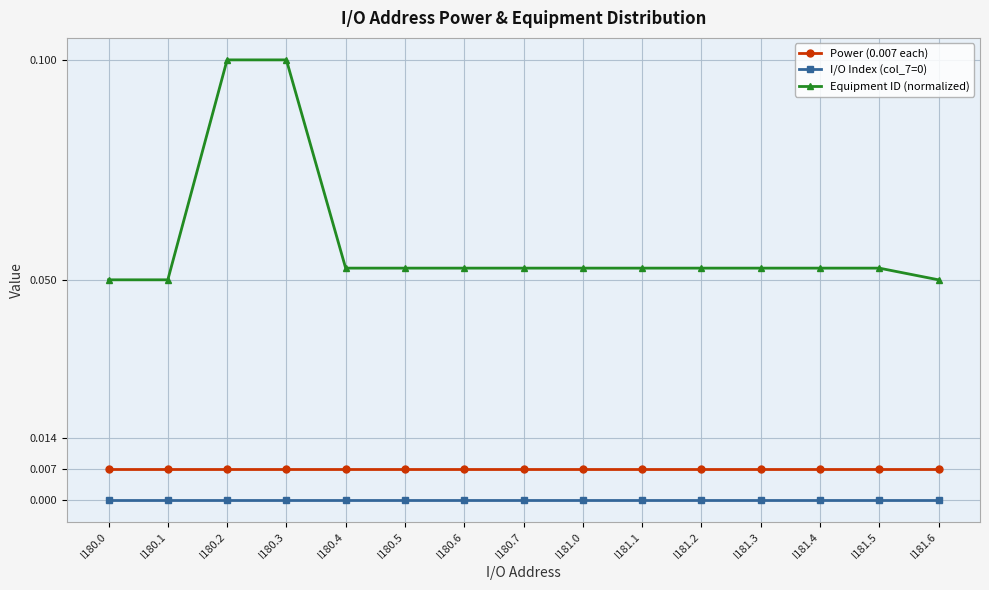

Is this an area chart (filled region under the line)?

No